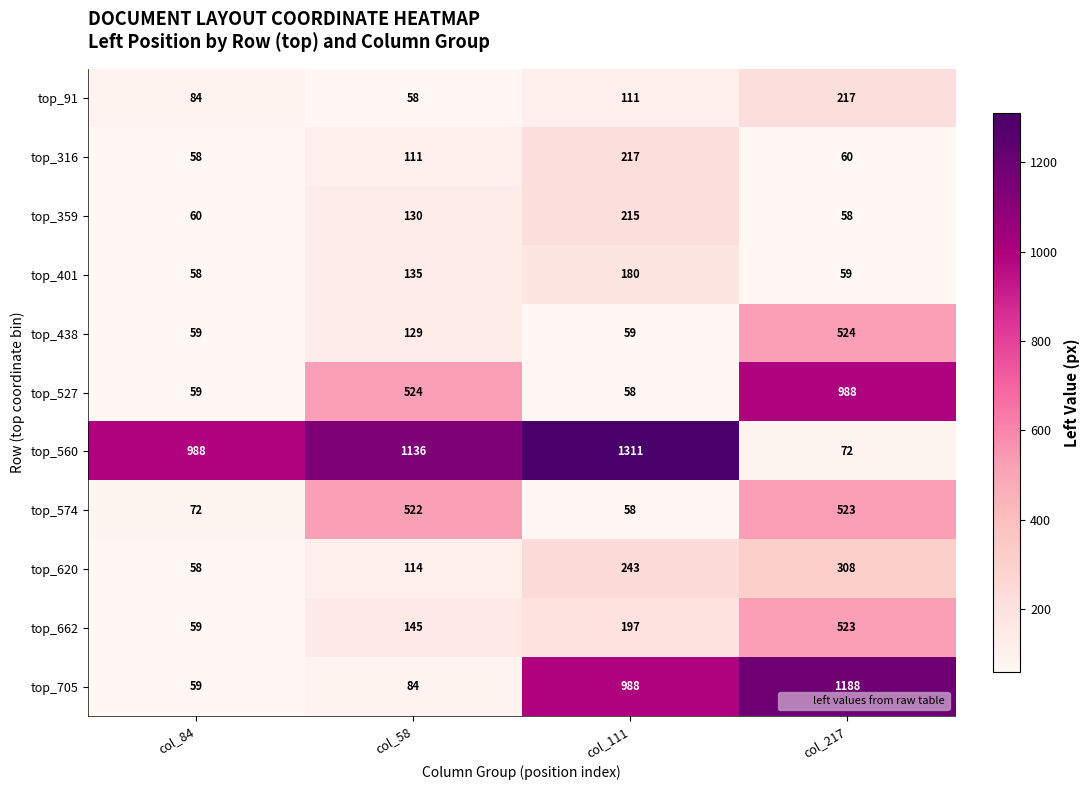

Where is top_316 nearest to the value 137?

col_58